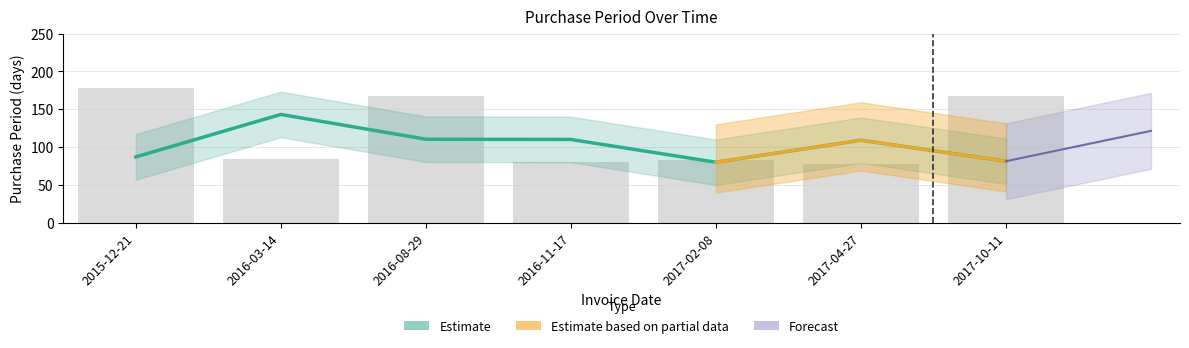

Count the number of values greater than 84.

3